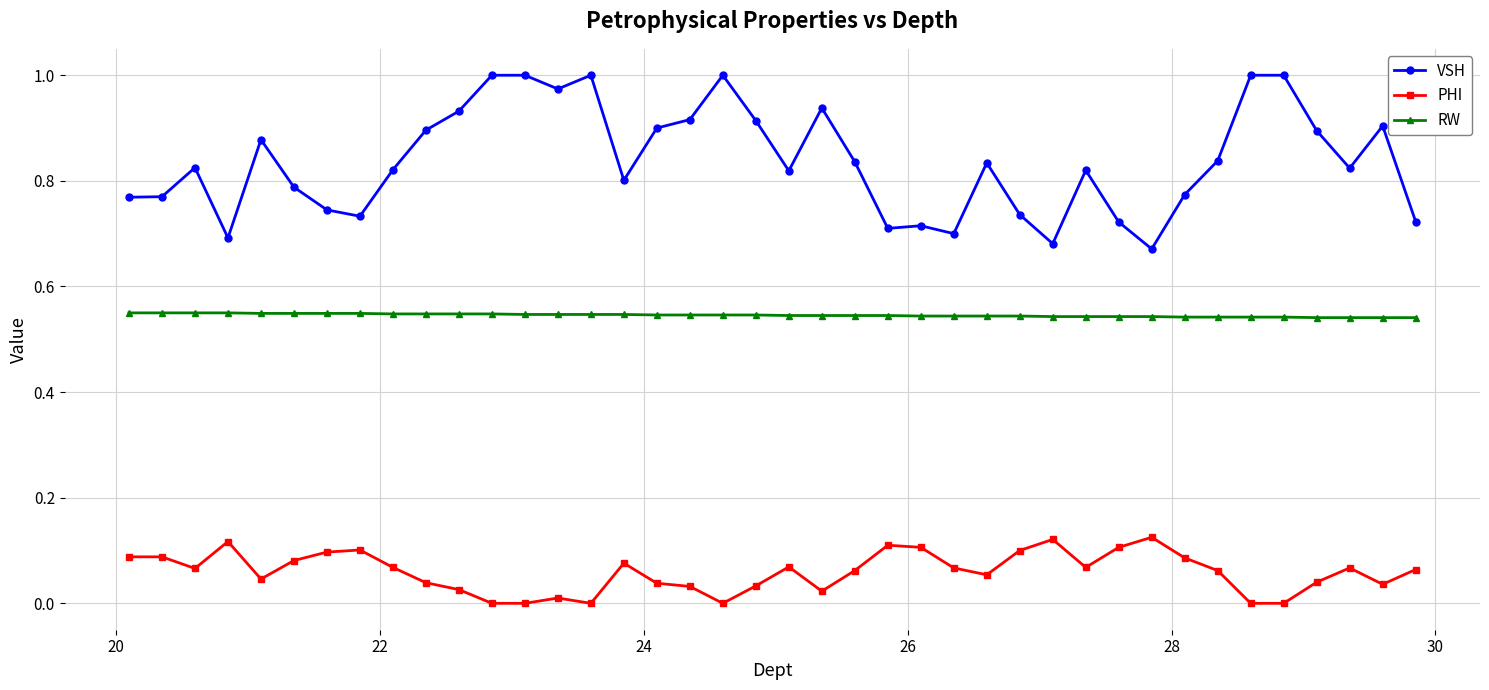

What are all the series names shown in the legend?

VSH, PHI, RW